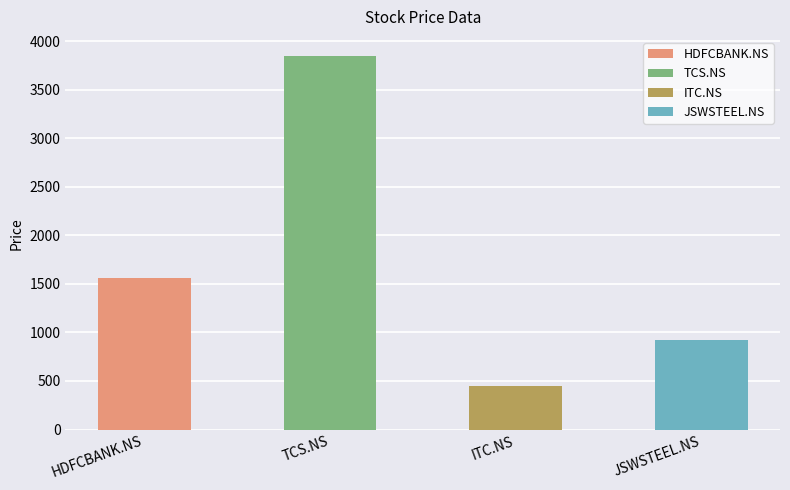

What is the sum of all values?

6785